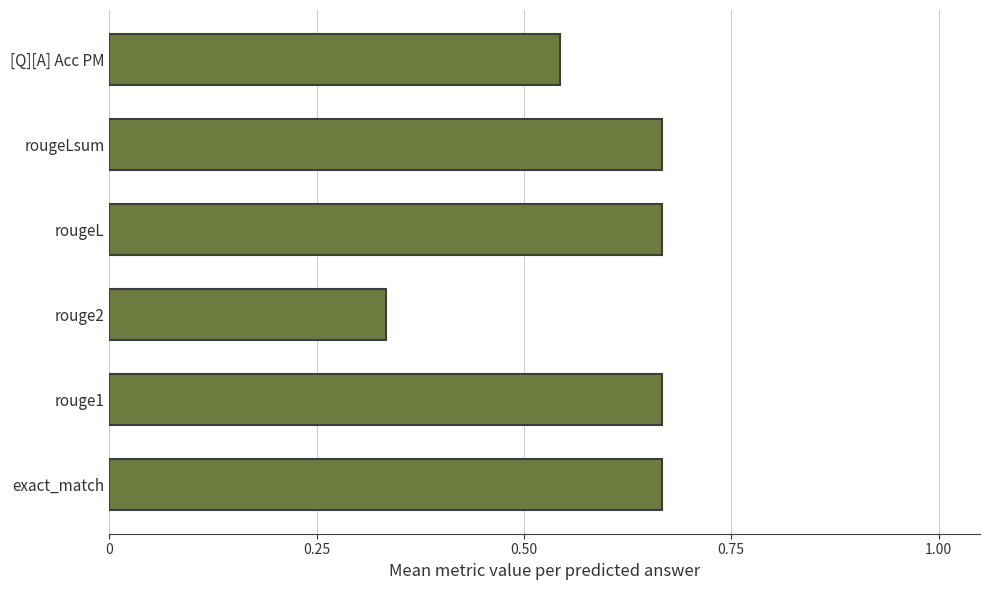

What is the change in value from rouge2 to rougeLsum?

+0.3